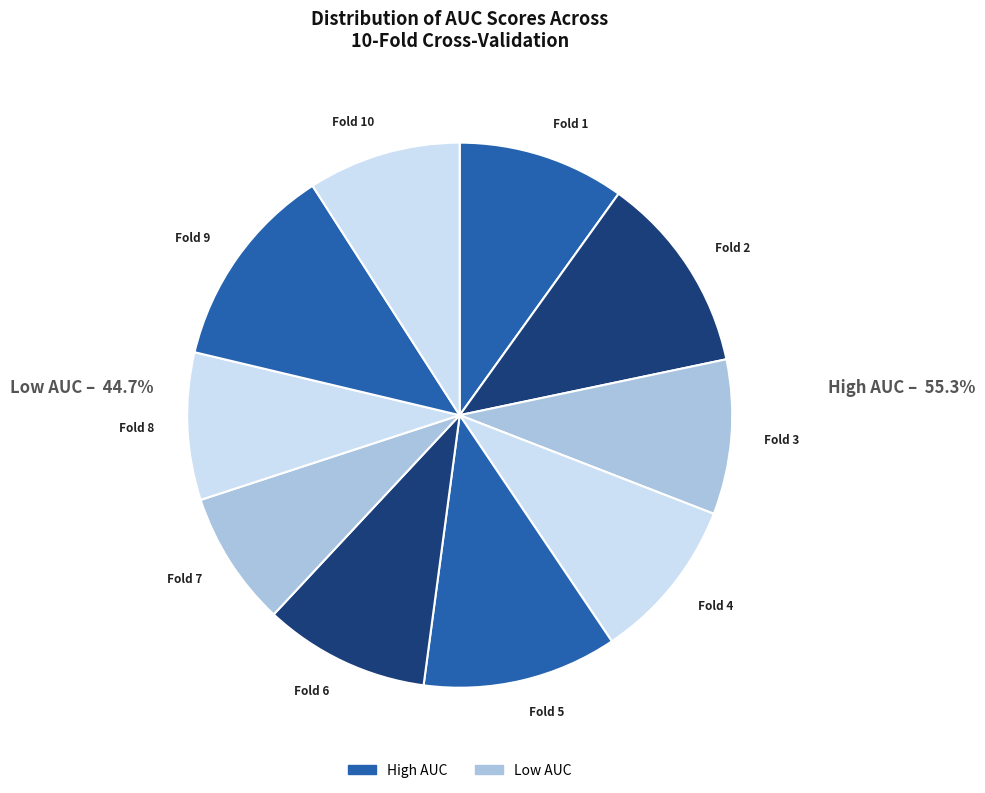

Which slice is the largest?

9